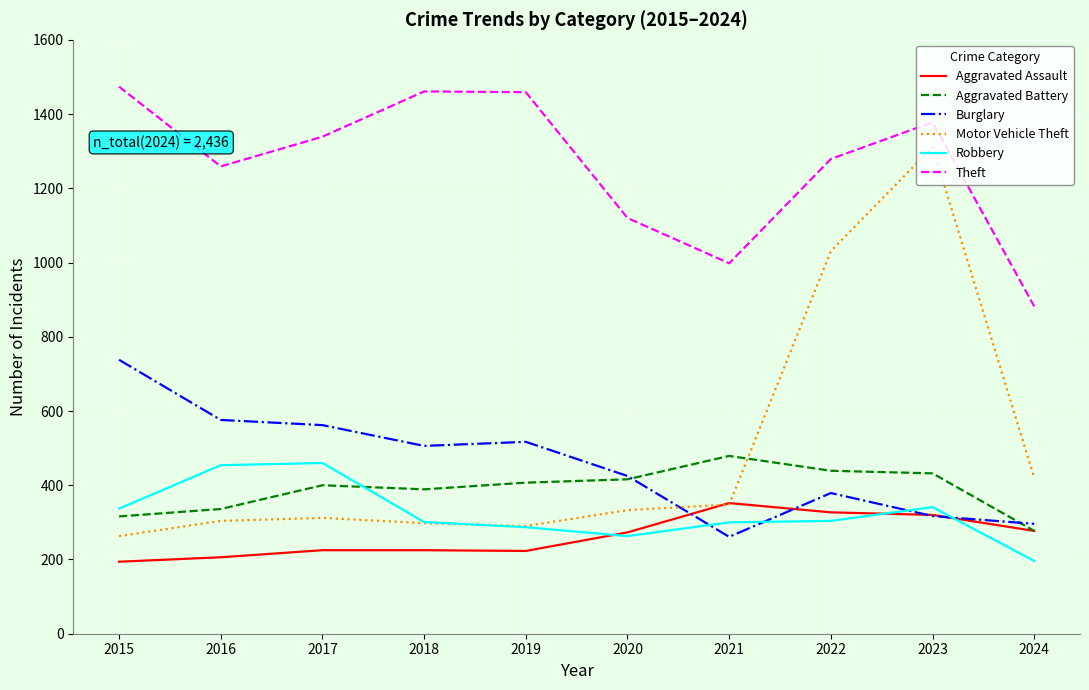

Is the value of Aggravated Assault at 2018 greater than the value of Theft at 2017?

No